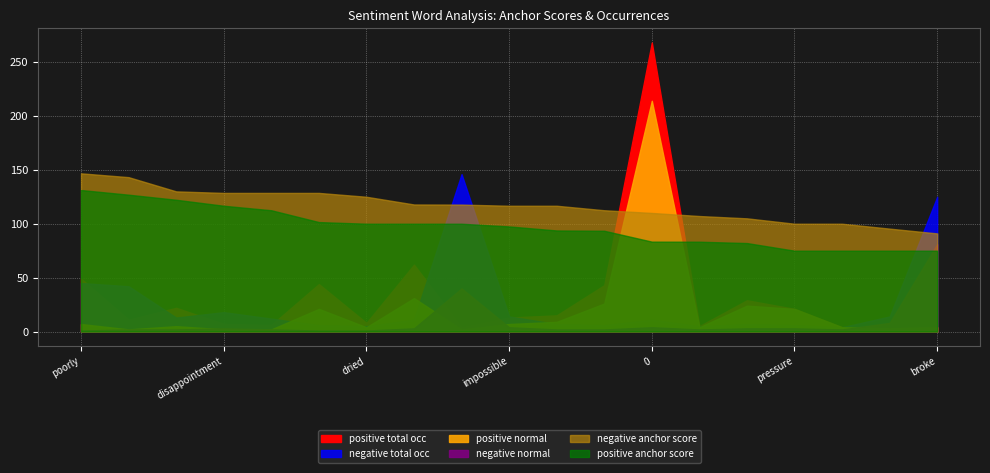

Reading left to right, list all the values displayed in this chart.

negative anchor score: poorly=1.0	disappointing=1.0	damaged=0.9	disappointment=0.9	weak=0.9	badly=0.9	dried=0.8	useless=0.8	disappointed=0.8	impossible=0.8	unable=0.8	misleading=0.8	0=0.7	defective=0.7	wasted=0.7	pressure=0.7	awkward=0.7	unfortunately=0.6	broke=0.6
negative total occ: poorly=45.0	disappointing=42.0	damaged=13.0	disappointment=18.0	weak=12.0	badly=6.0	dried=5.0	useless=11.0	disappointed=146.0	impossible=14.0	unable=7.0	misleading=6.0	0=11.0	defective=5.0	wasted=7.0	pressure=6.0	awkward=4.0	unfortunately=14.0	broke=125.0
negative normal: poorly=1.0	disappointing=2.0	damaged=2.0	disappointment=3.0	weak=2.0	badly=1.0	dried=1.0	useless=3.0	disappointed=40.0	impossible=4.0	unable=2.0	misleading=2.0	0=4.0	defective=2.0	wasted=3.0	pressure=3.0	awkward=2.0	unfortunately=8.0	broke=81.0
positive anchor score: poorly=0.9	disappointing=0.8	damaged=0.8	disappointment=0.8	weak=0.8	badly=0.7	dried=0.7	useless=0.7	disappointed=0.7	impossible=0.7	unable=0.6	misleading=0.6	0=0.6	defective=0.6	wasted=0.5	pressure=0.5	awkward=0.5	unfortunately=0.5	broke=0.5
positive total occ: poorly=49.0	disappointing=11.0	damaged=22.0	disappointment=7.0	weak=6.0	badly=44.0	dried=8.0	useless=62.0	disappointed=4.0	impossible=13.0	unable=15.0	misleading=43.0	0=268.0	defective=5.0	wasted=29.0	pressure=21.0	awkward=4.0	unfortunately=3.0	broke=4.0
positive normal: poorly=7.0	disappointing=2.0	damaged=5.0	disappointment=2.0	weak=2.0	badly=21.0	dried=4.0	useless=31.0	disappointed=2.0	impossible=7.0	unable=9.0	misleading=26.0	0=214.0	defective=4.0	wasted=24.0	pressure=21.0	awkward=4.0	unfortunately=3.0	broke=4.0